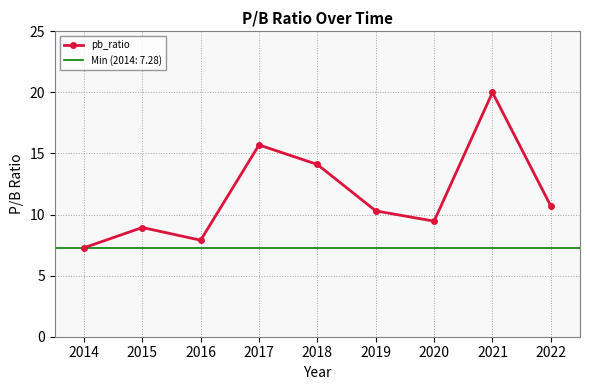

The pb_ratio series shows 20.0 at 2021. True or false?

True